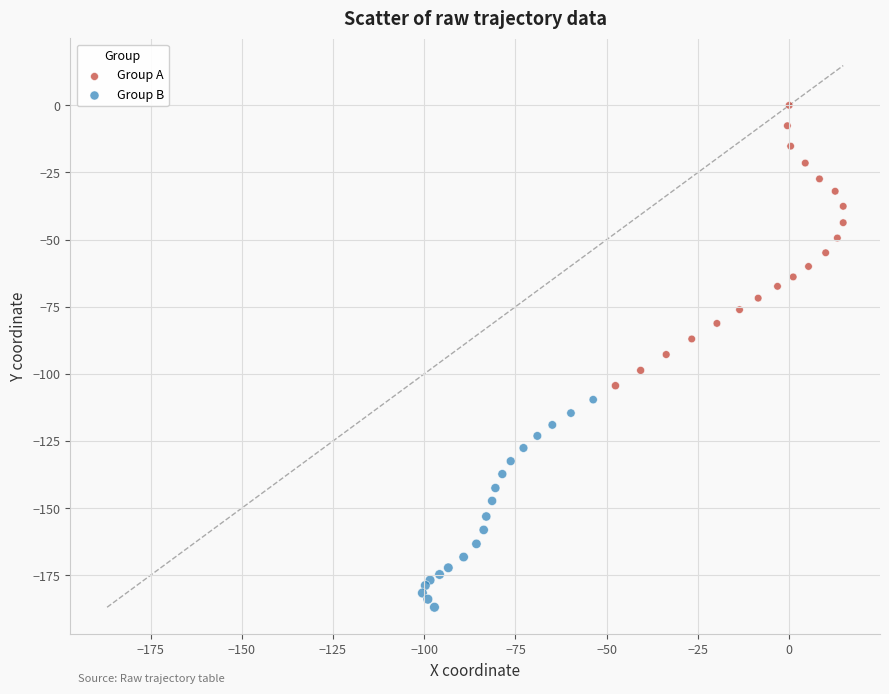

Which series contains the highest Y value?

Group A